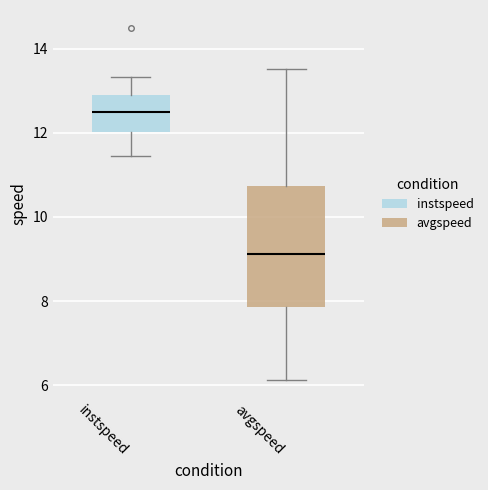

Reading left to right, read every box against the y-axis: the position of its median line, the range the box covers, and the ends of its whiskers. The values are not printed on the chart, so give them approximately, as read against the axis.

instspeed: median 12.4, box 12.0 to 13.0, whiskers 11.4 to 13.4
avgspeed: median 9.2, box 7.8 to 10.8, whiskers 6.2 to 13.6